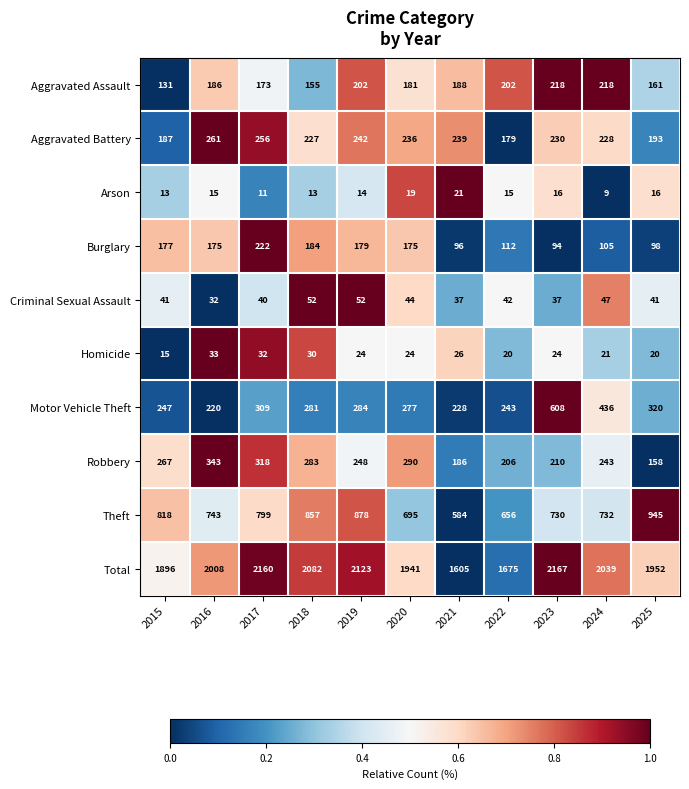

What is the sum of the Theft values at 2015 and 2020?

1513